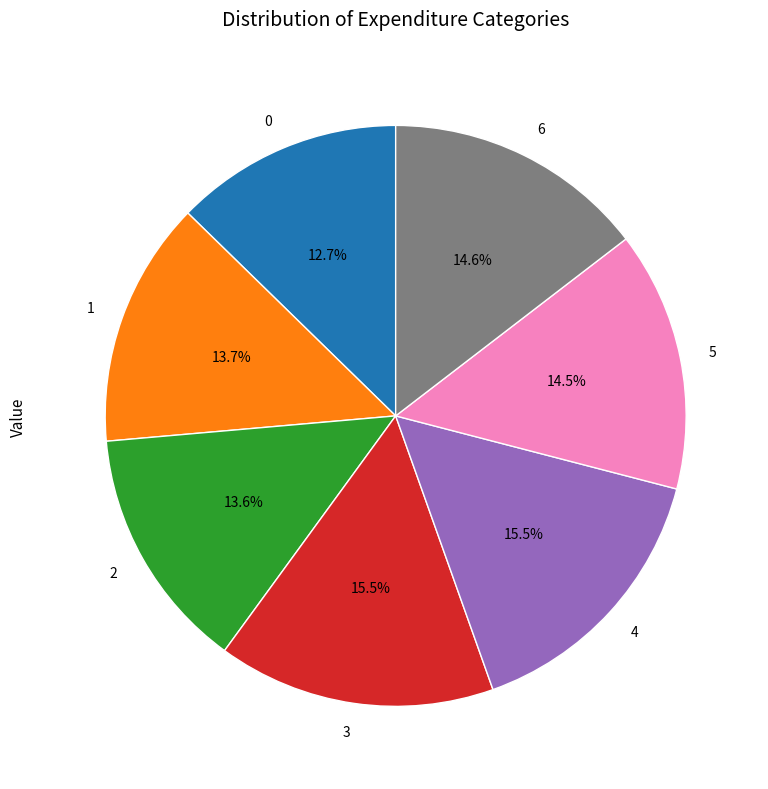

Combined, do 5 and 4 account for over 50%?

No